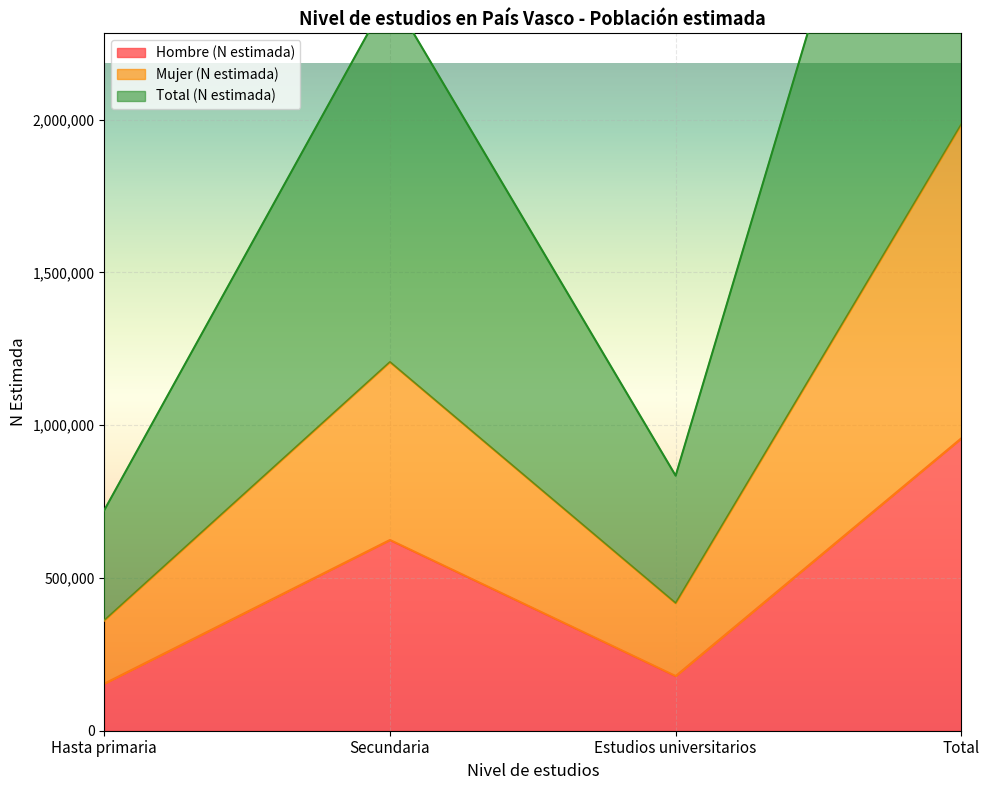

What is the difference between the maximum and minimum values in the Hombre (N estimada) series?

803036